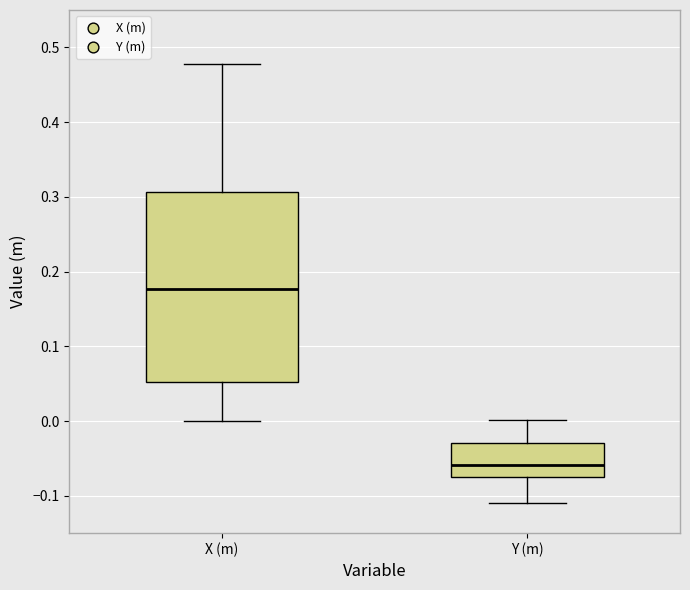

Which box's median line is the lowest?

Y (m)